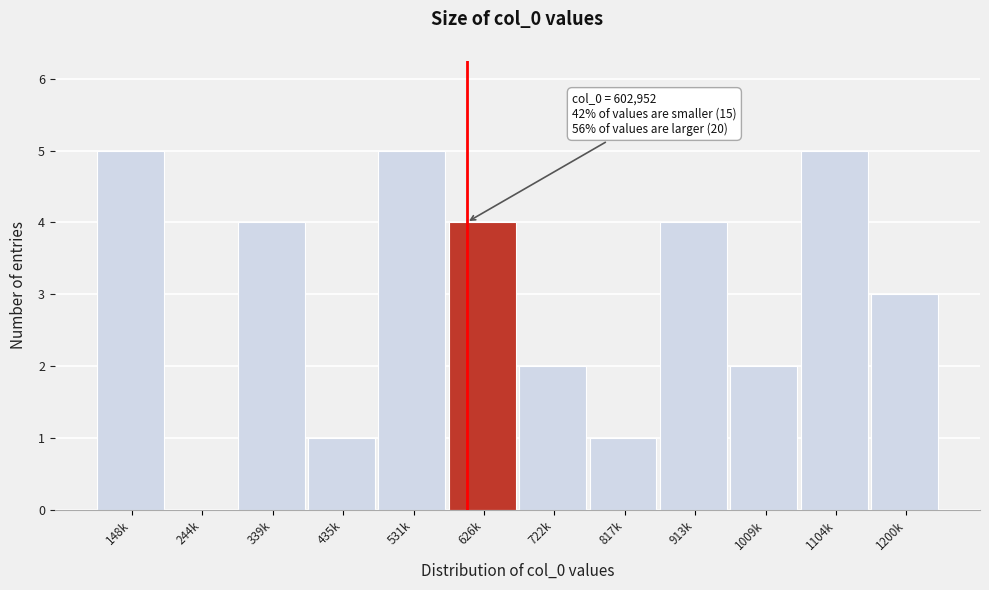

Reading left to right, list all the values displayed in this chart.

148k=5	244k=0	339k=4	435k=1	531k=5	626k=4	722k=2	817k=1	913k=4	1009k=2	1104k=5	1200k=3